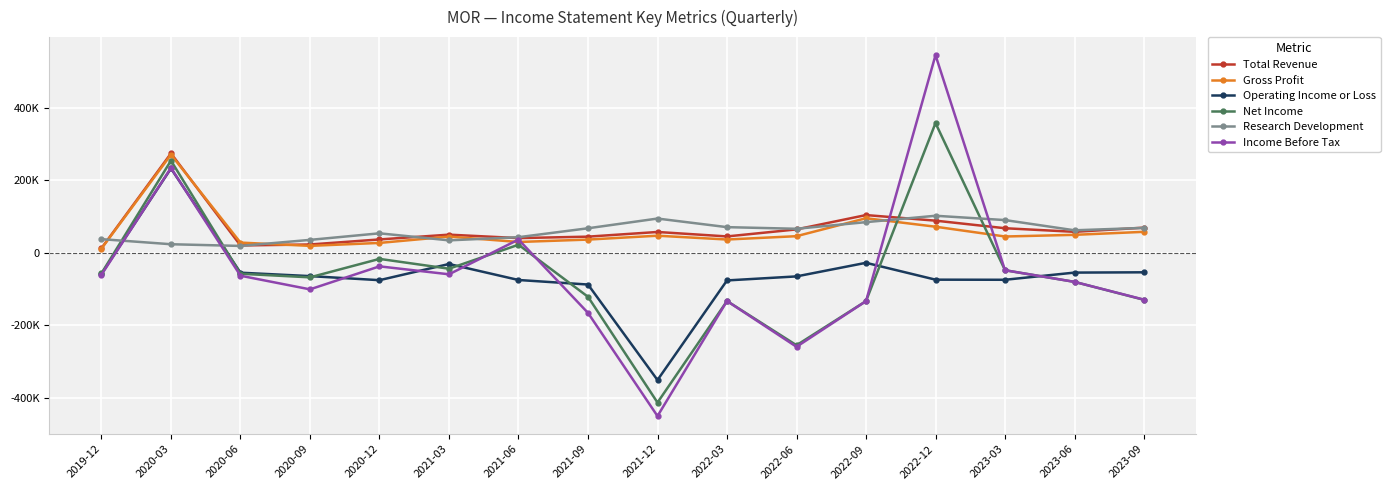

Which series has the largest range (max minus min)?

Income Before Tax